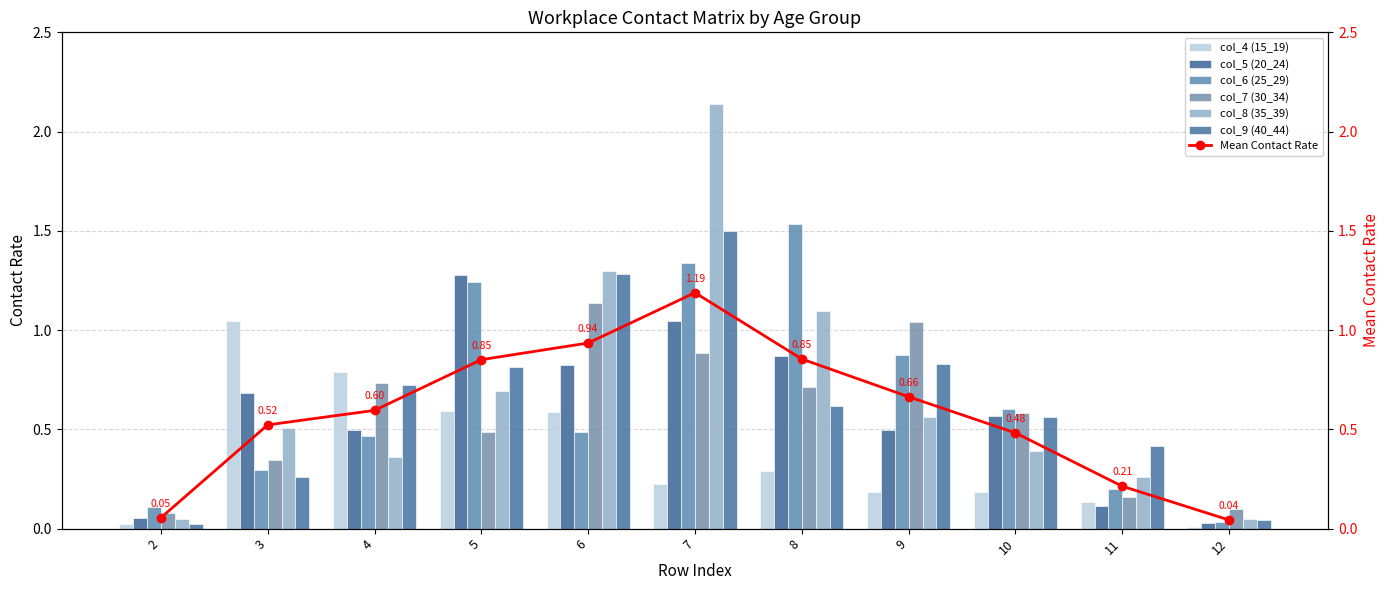

Count the number of data series in this chart.

6